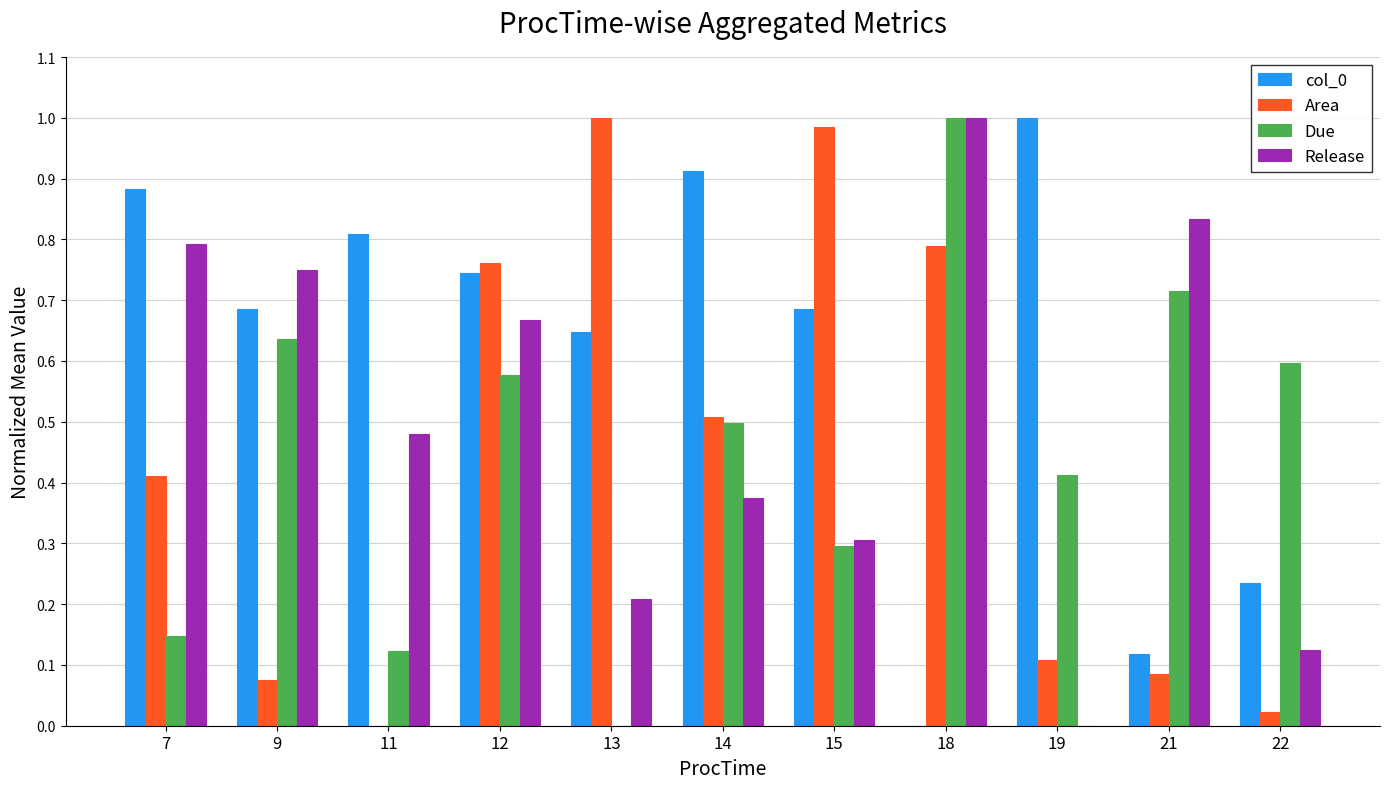

The value of Release at 7 is 0.3. True or false?

False